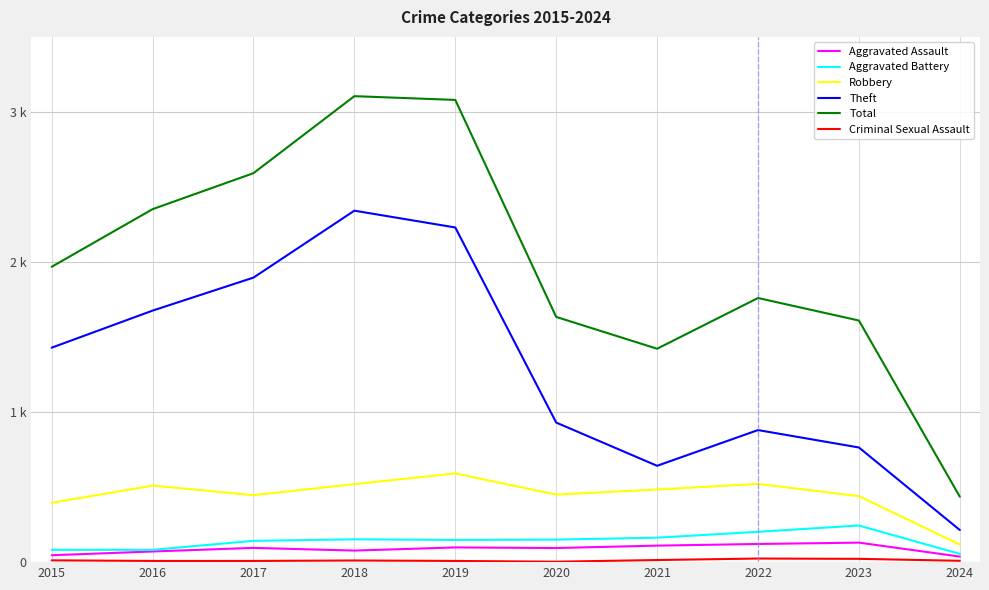

At which category does Theft reach its first local peak?

2018